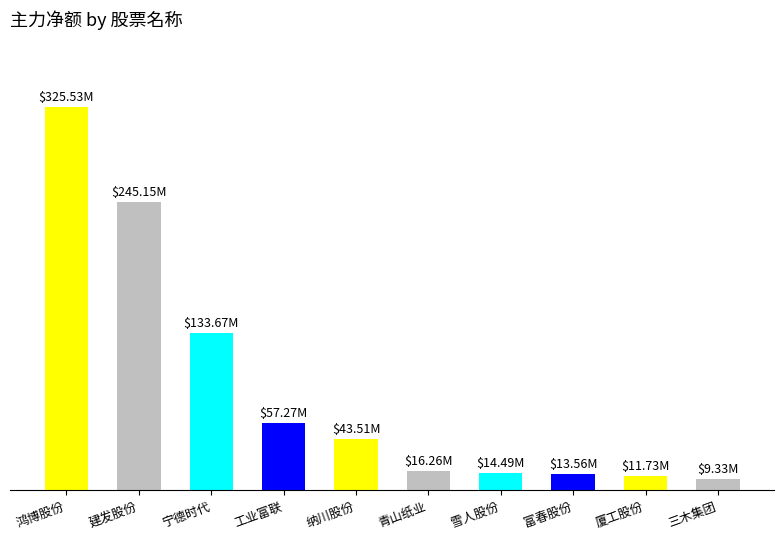

Is it true that the value at 厦工股份 is 11725592?

True